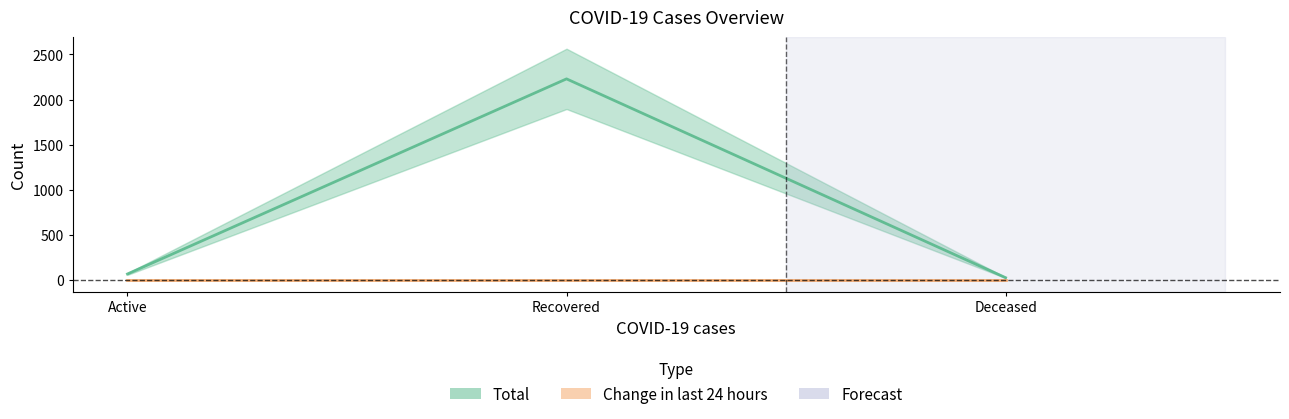

Rank the categories by value from highest to lowest.

Recovered, Active, Deceased